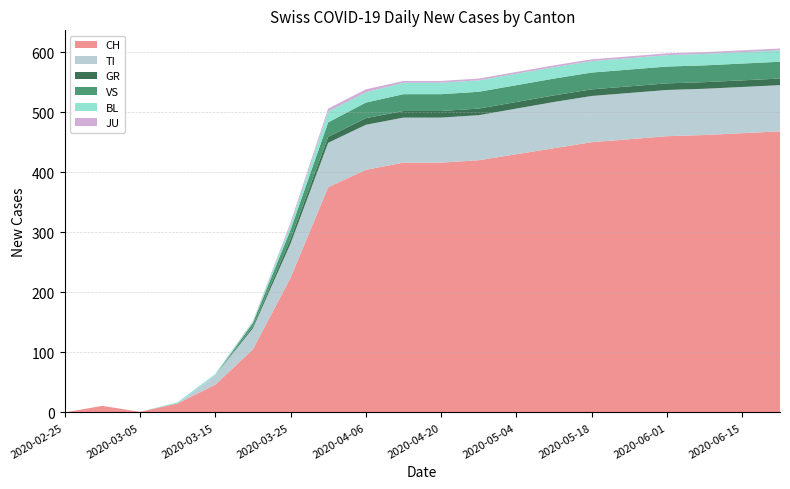

Reading left to right, list all the values displayed in this chart.

CH: 0	11	1	15	46	105	224	375	404	416	416	420	430	440	450	455	460	462	465	468
TI: 0	0	0	0	16	35	57	74	75	75	75	75	76	77	77	77	77	77	77	77
GR: 0	0	0	0	0	3	8	10	11	11	11	11	11	11	11	11	11	11	11	11
VS: 0	0	0	0	0	6	15	24	26	28	28	28	28	28	28	28	28	28	28	28
BL: 0	0	0	2	2	2	8	18	17	19	19	19	19	19	19	19	19	19	19	19
JU: 0	0	0	0	0	1	4	5	5	3	3	3	3	3	3	3	3	3	3	3